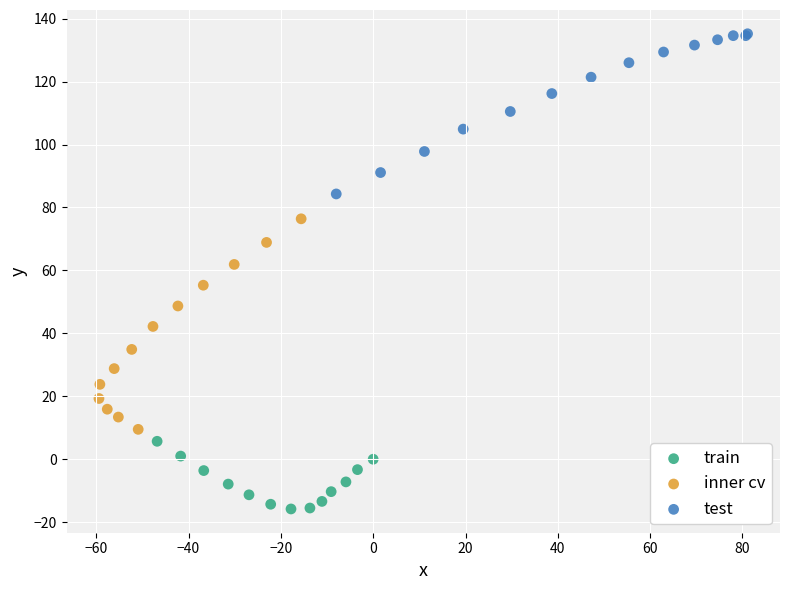

Which series reaches the minimum Y coordinate?

train